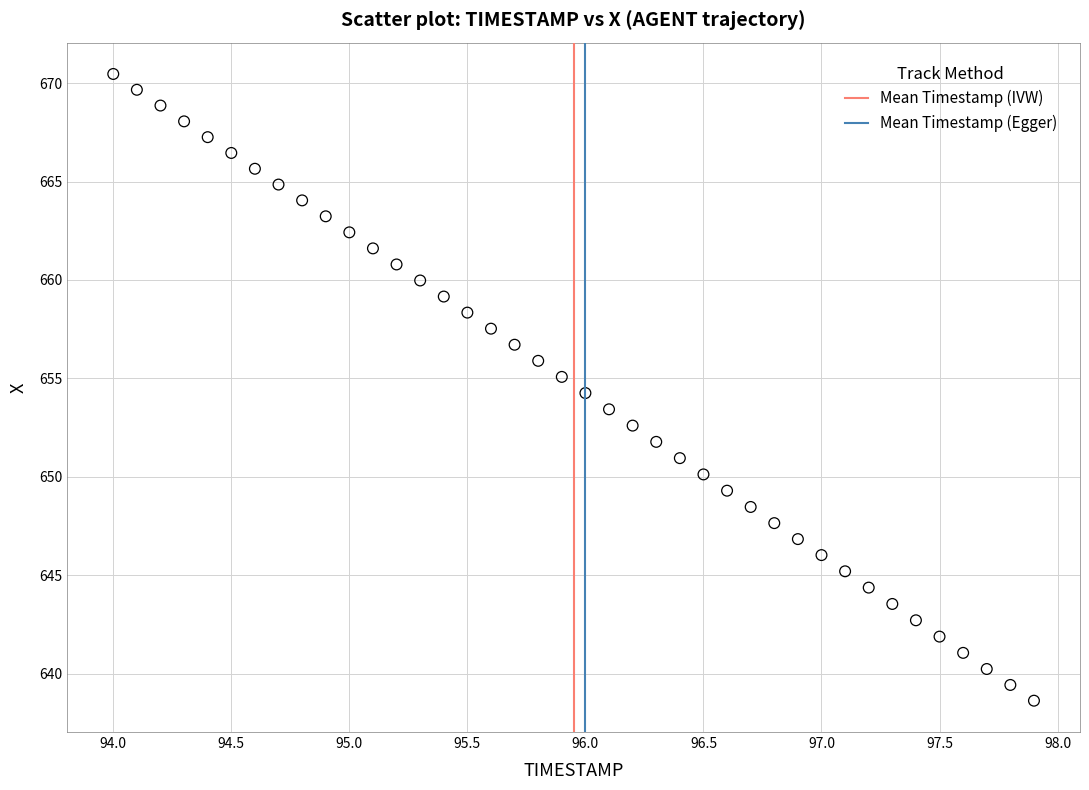

What is the range of Y values (max minus min)?

31.8